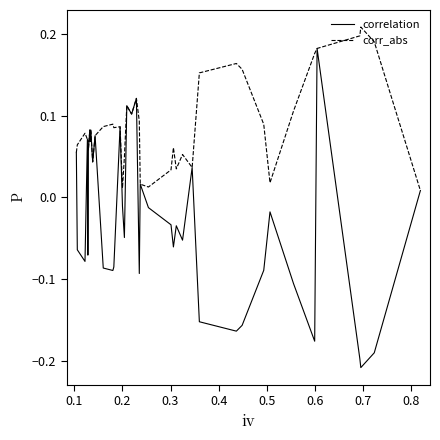

Rank the series by their maximum value, from lowest to highest.

correlation, corr_abs